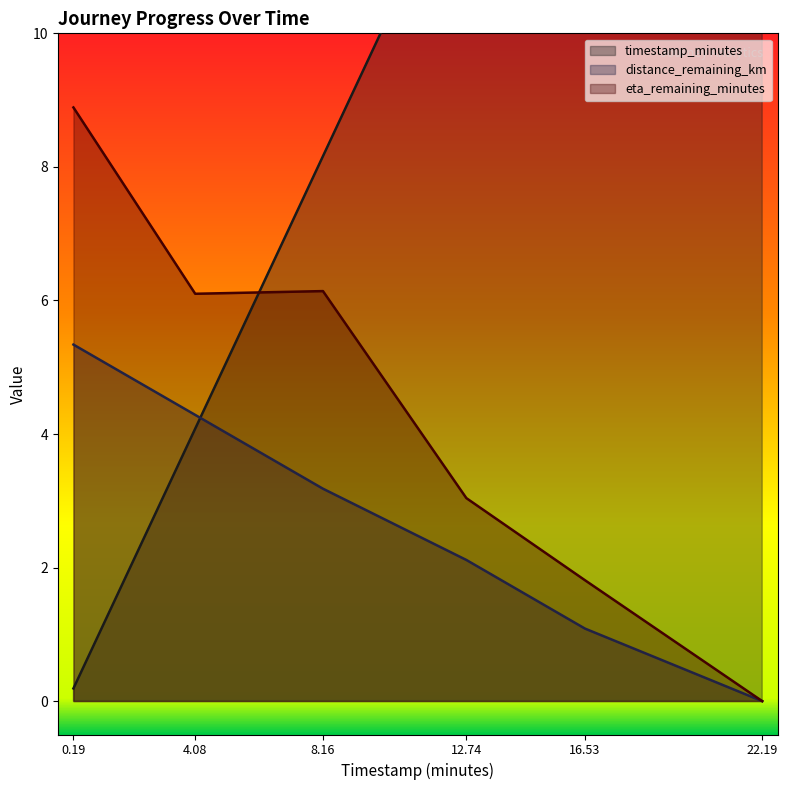

What value does the timestamp_minutes series have at 22.19?

22.2